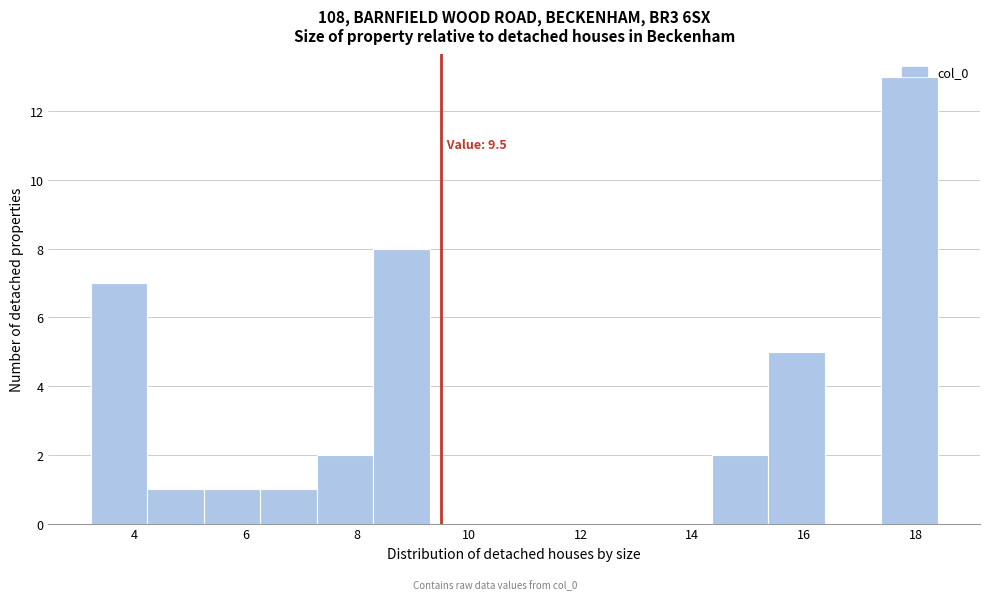

Over which range of the x-axis is the bar tallest?

17.4 to 18.4